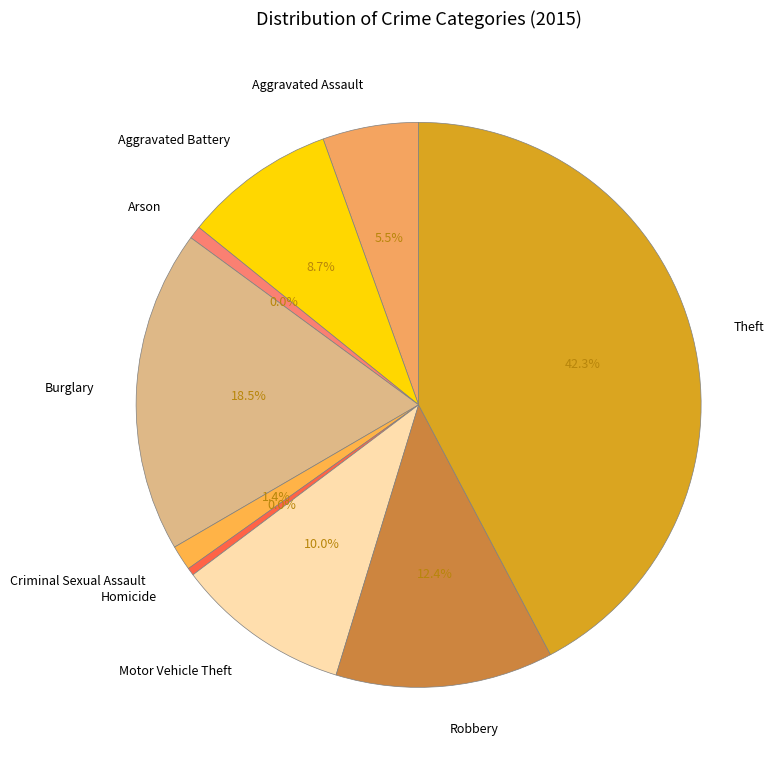

How many slices are in this pie chart?

9